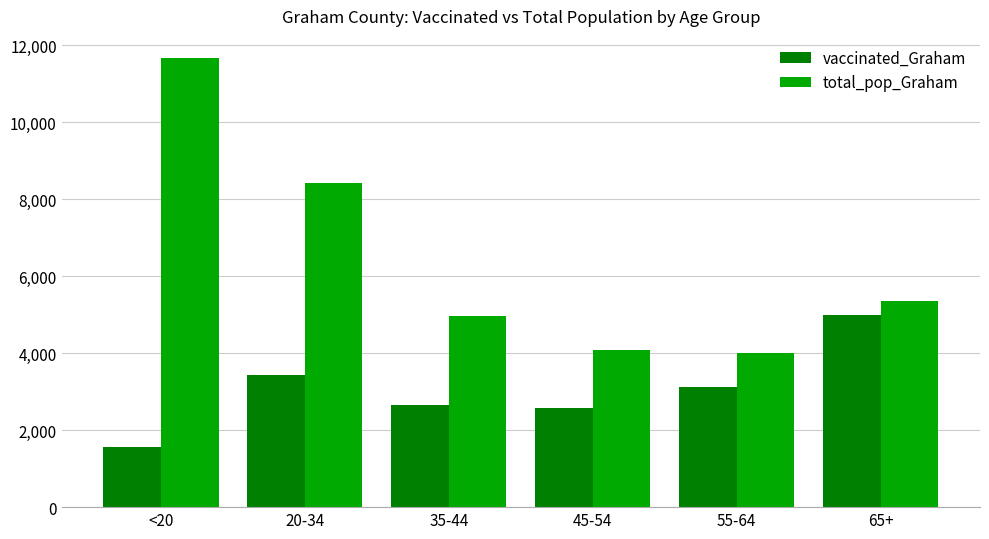

Reading left to right, extract all data points from this chart.

vaccinated_Graham: <20=1566	20-34=3440	35-44=2654	45-54=2570	55-64=3111	65+=4987
total_pop_Graham: <20=11655	20-34=8419	35-44=4957	45-54=4085	55-64=3994	65+=5366